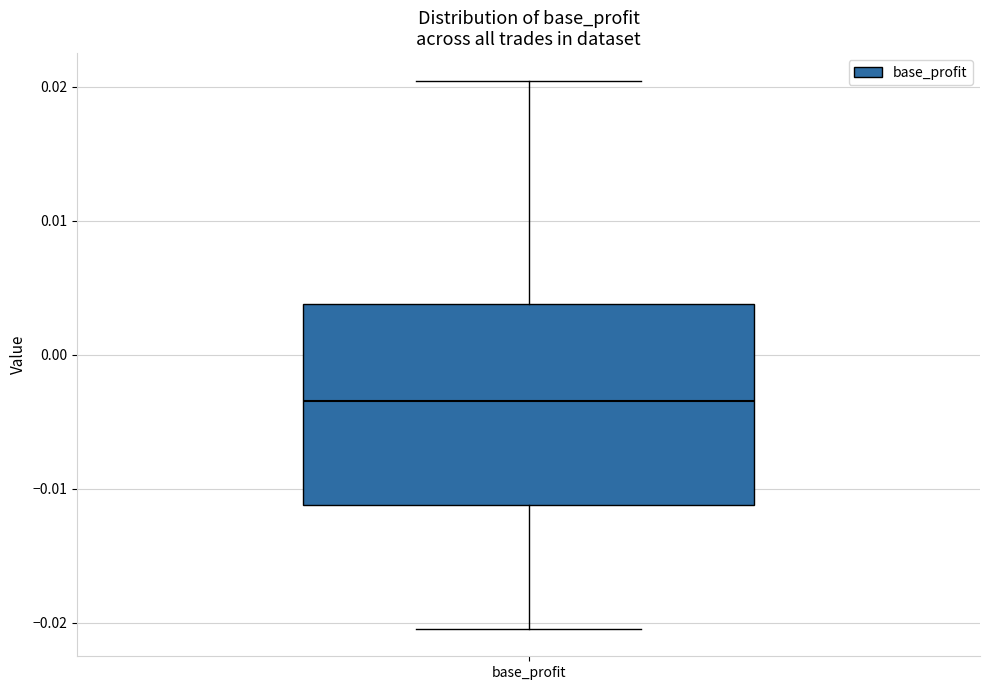

Read this box plot against the y-axis: the position of the median line, the range covered by the box, and the ends of both whiskers. The values are not printed on the chart, so give them approximately, as read against the axis.

median -0.003, box -0.011 to 0.004, whiskers -0.020 to 0.020